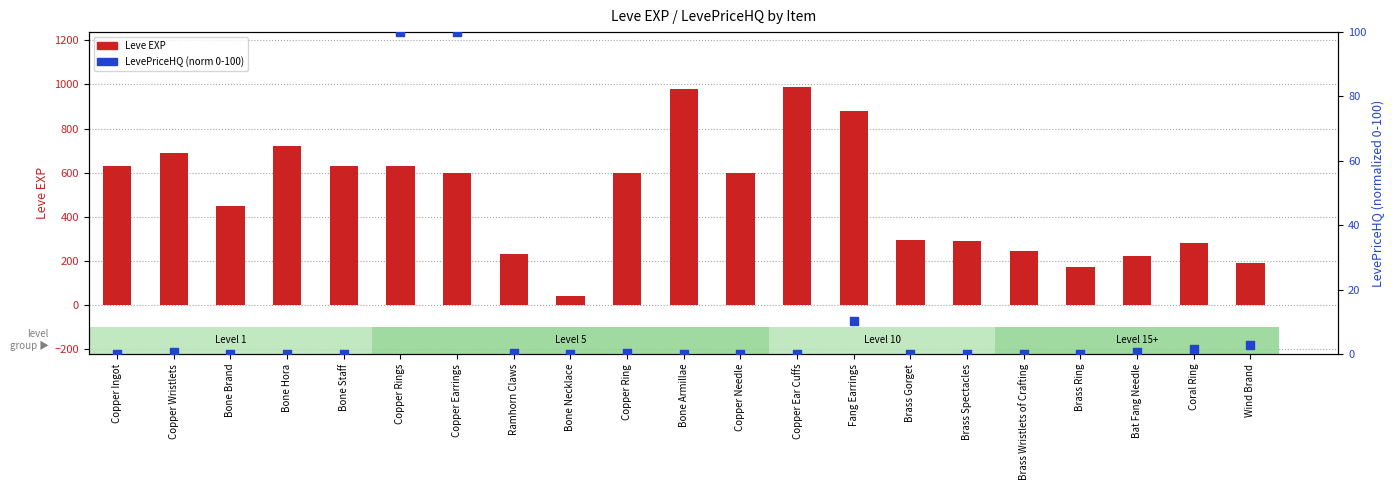

Which series has the largest total across all categories?

Leve EXP